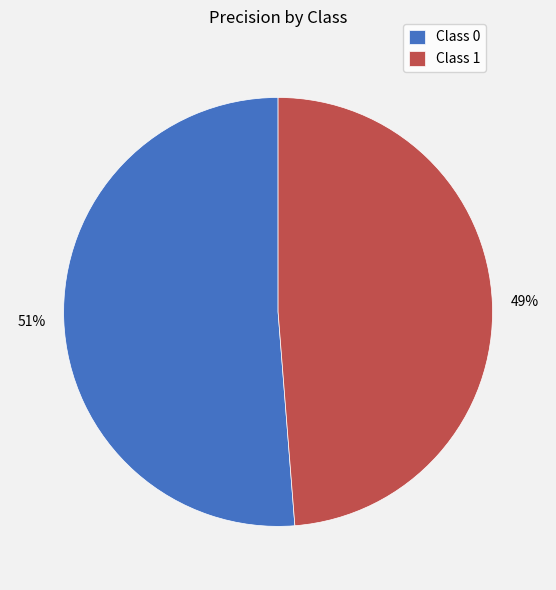

Is there any slice that represents more than half of the pie?

Yes